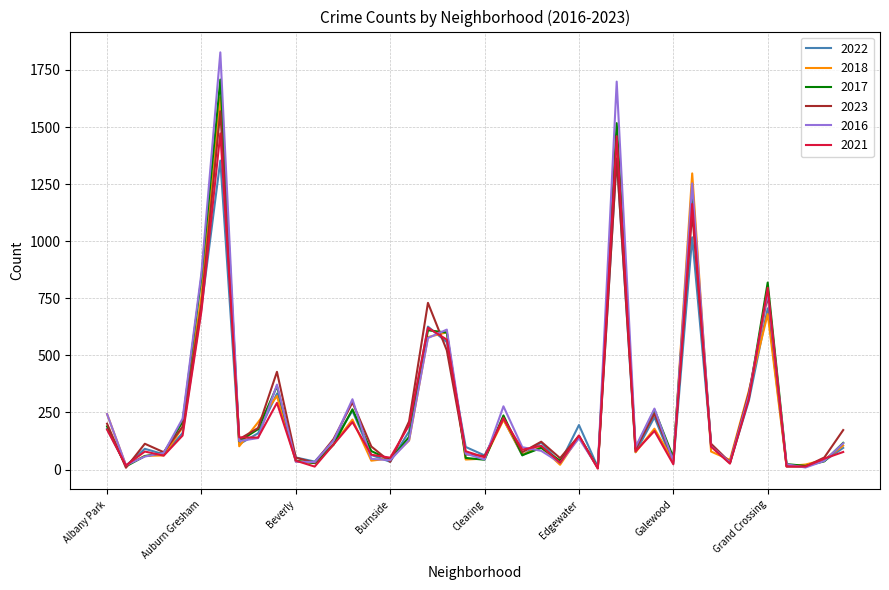

Which series has the widest spread of values?

2016